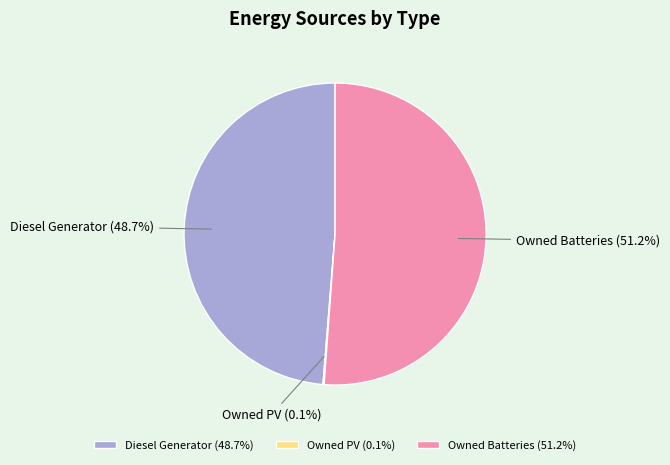

To the nearest percent, what is the difference between the Owned Batteries and Diesel Generator slice percentages?

2%